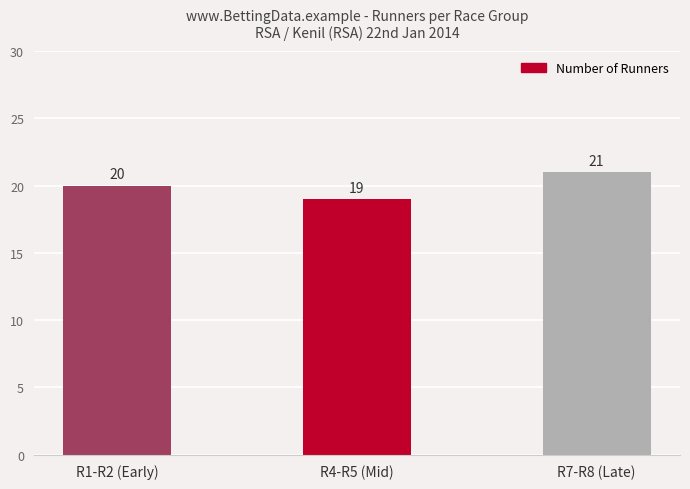

Does the chart contain stacked bars?

No